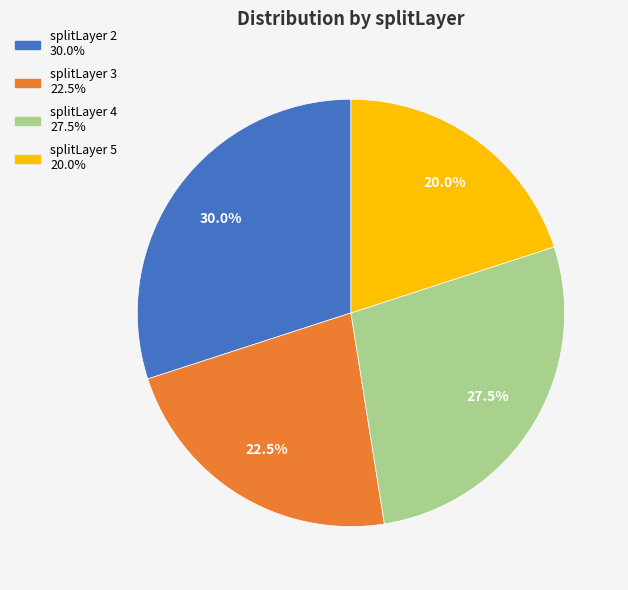

Is there a majority slice in this chart?

No